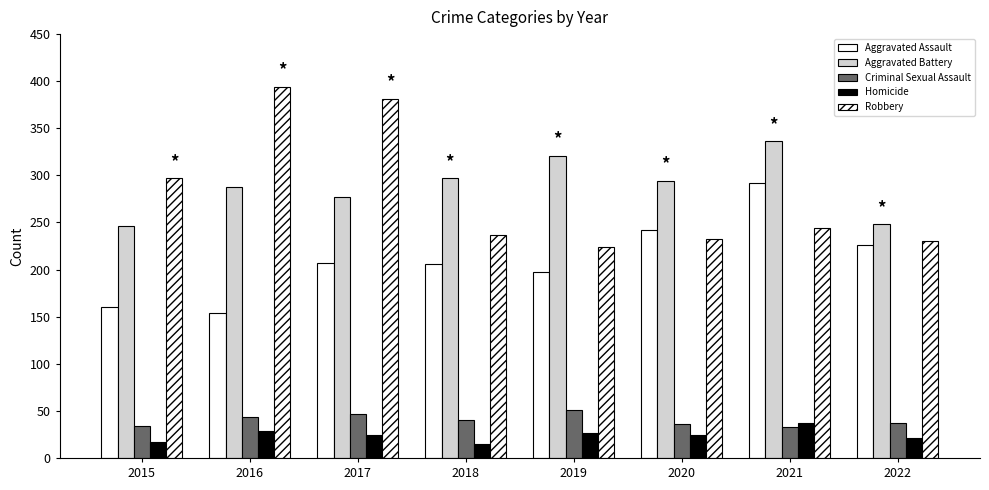

Are the bars grouped side by side (vs. stacked)?

Yes